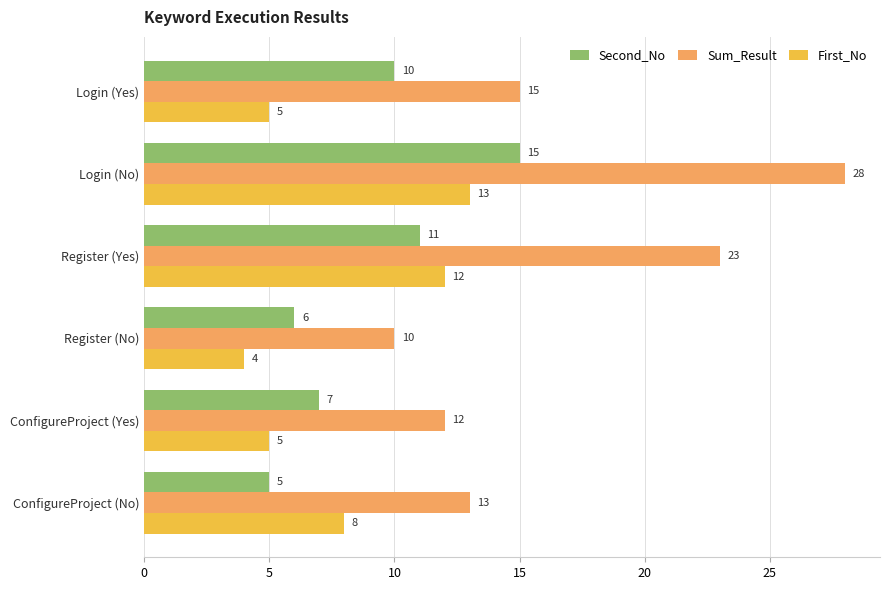

The value of Second_No at Register (Yes) is 11. True or false?

True